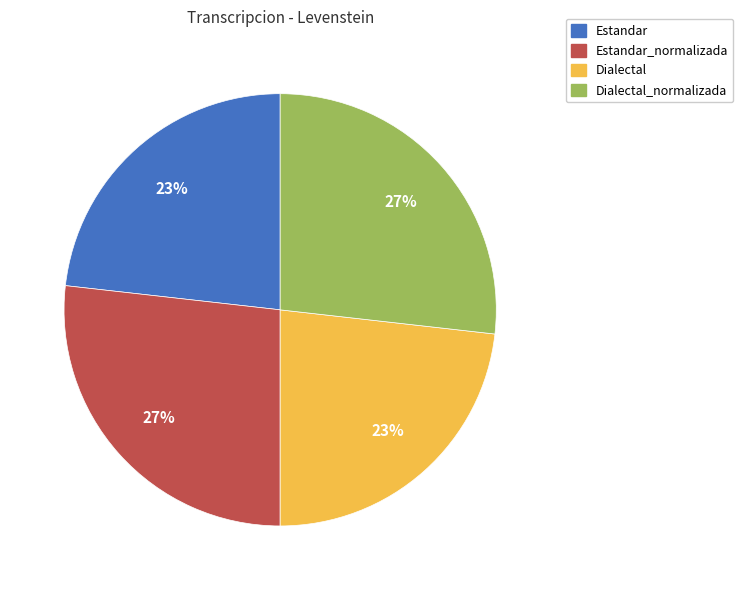

What is the ratio of the value at Dialectal_normalizada to the value at Estandar_normalizada?

1.0